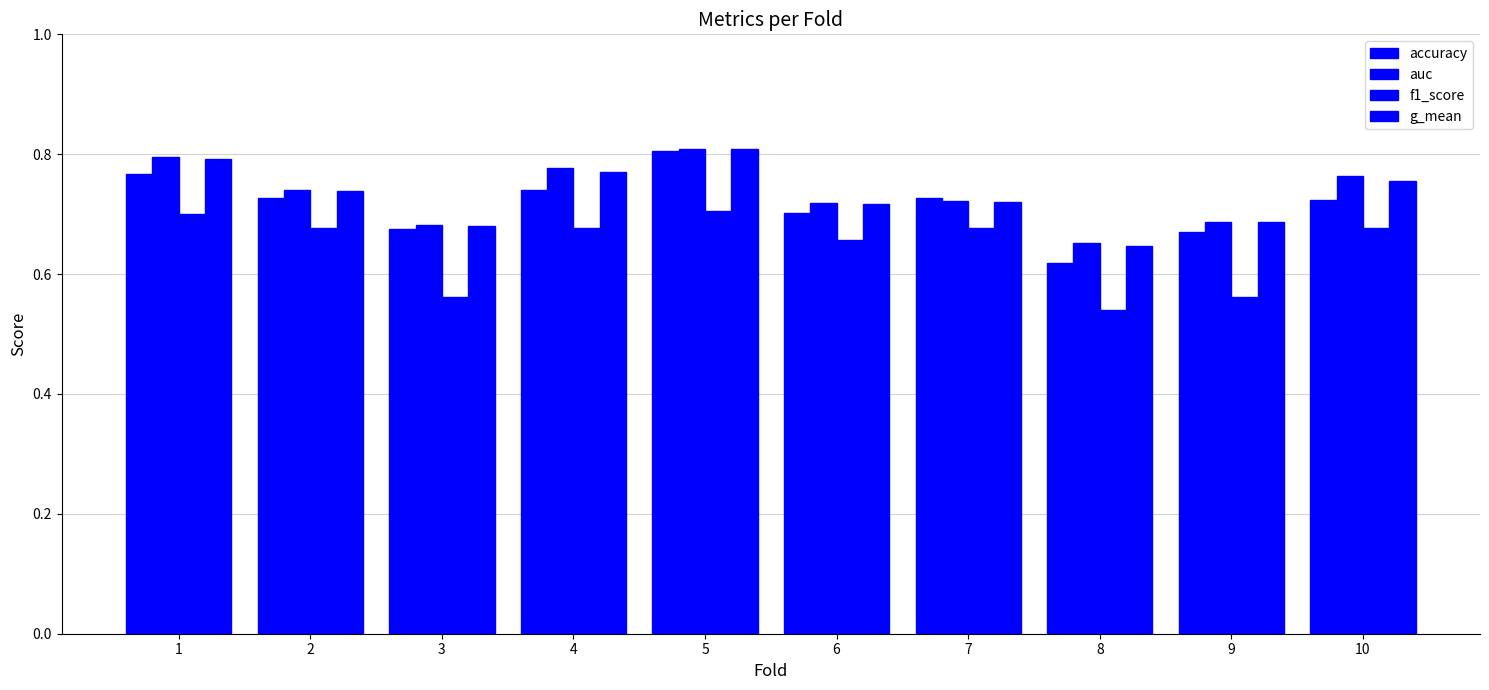

Are the bars grouped side by side (vs. stacked)?

Yes